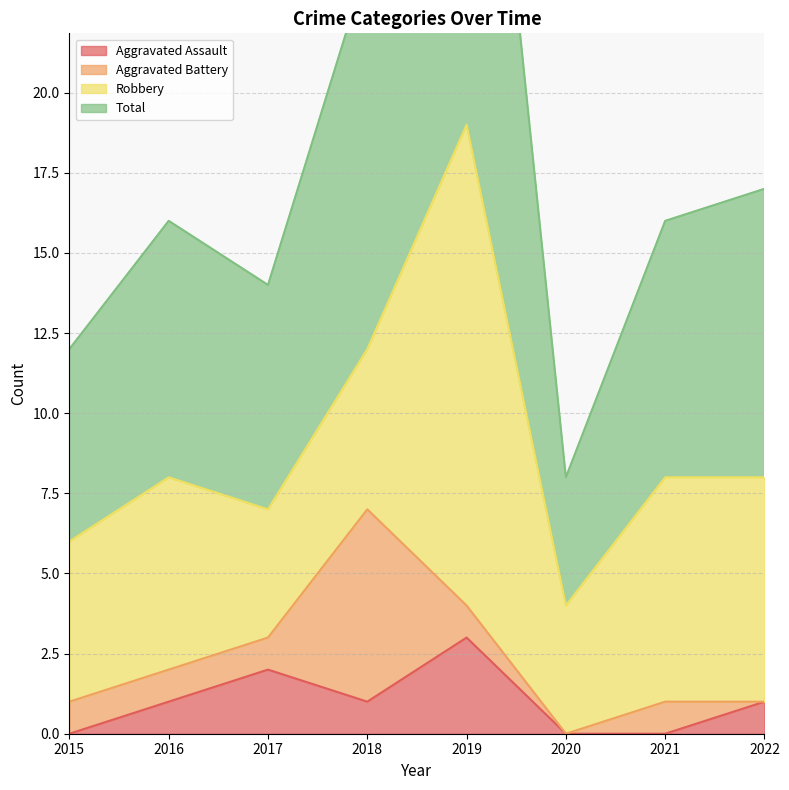

Where does the Total series first go above 16?

2018